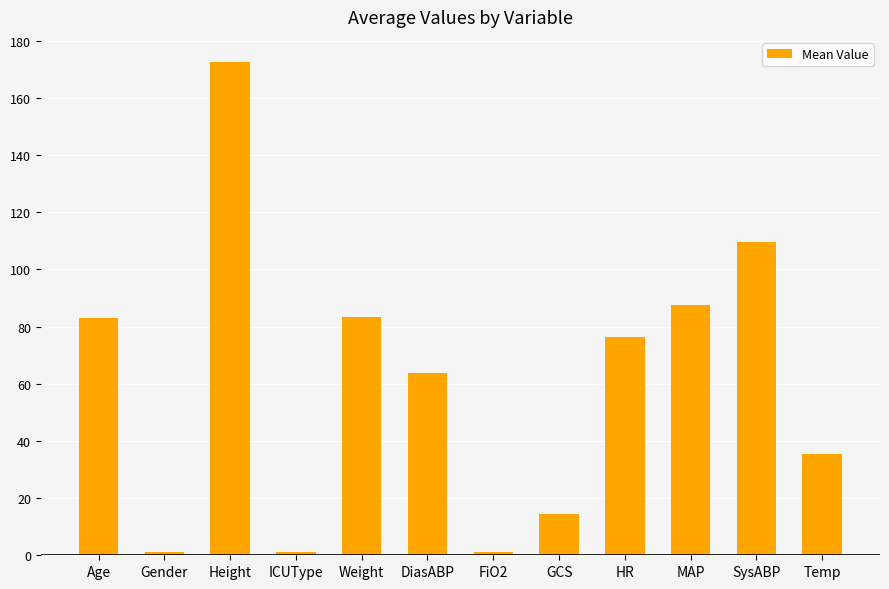

At which category does the chart reach its peak across all series?

Height